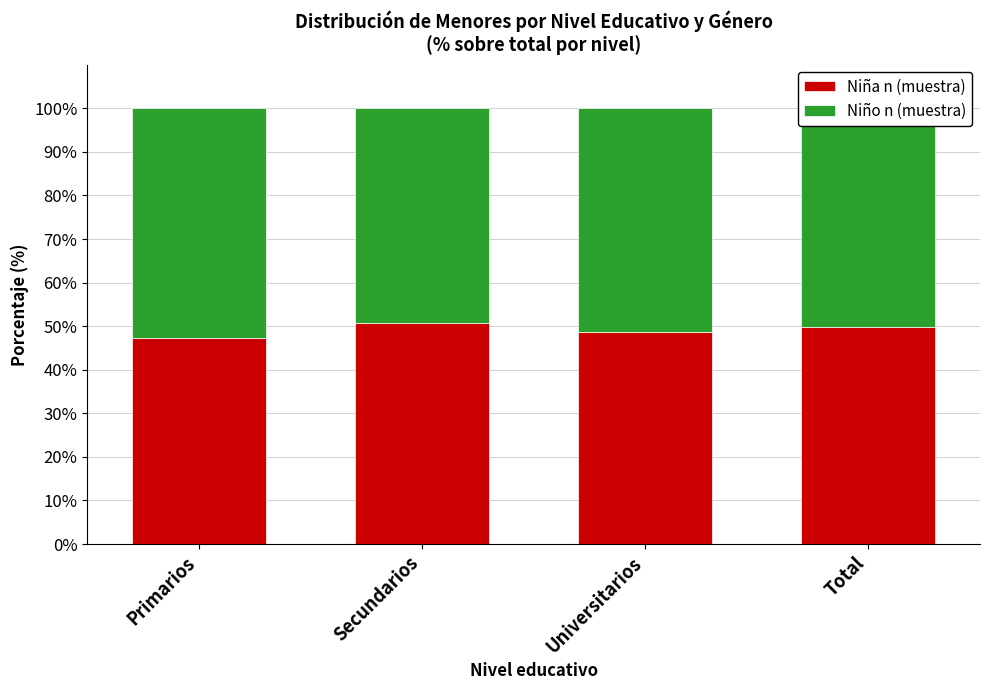

True or false: Niña n (muestra) has a value of 18.9 at Total.

False